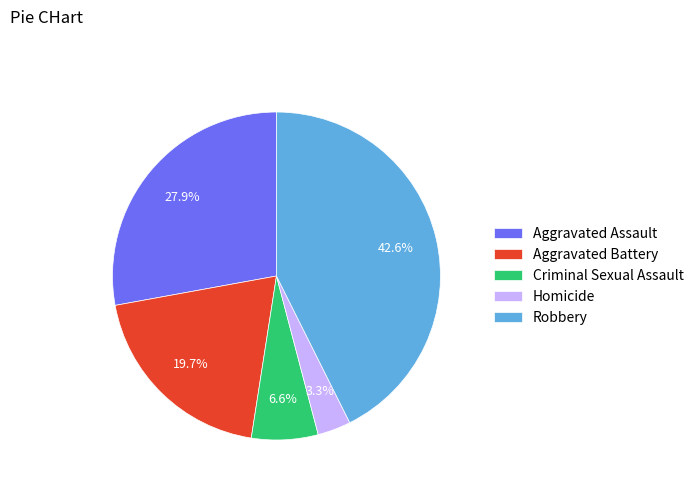

How many segments does this pie chart have?

5